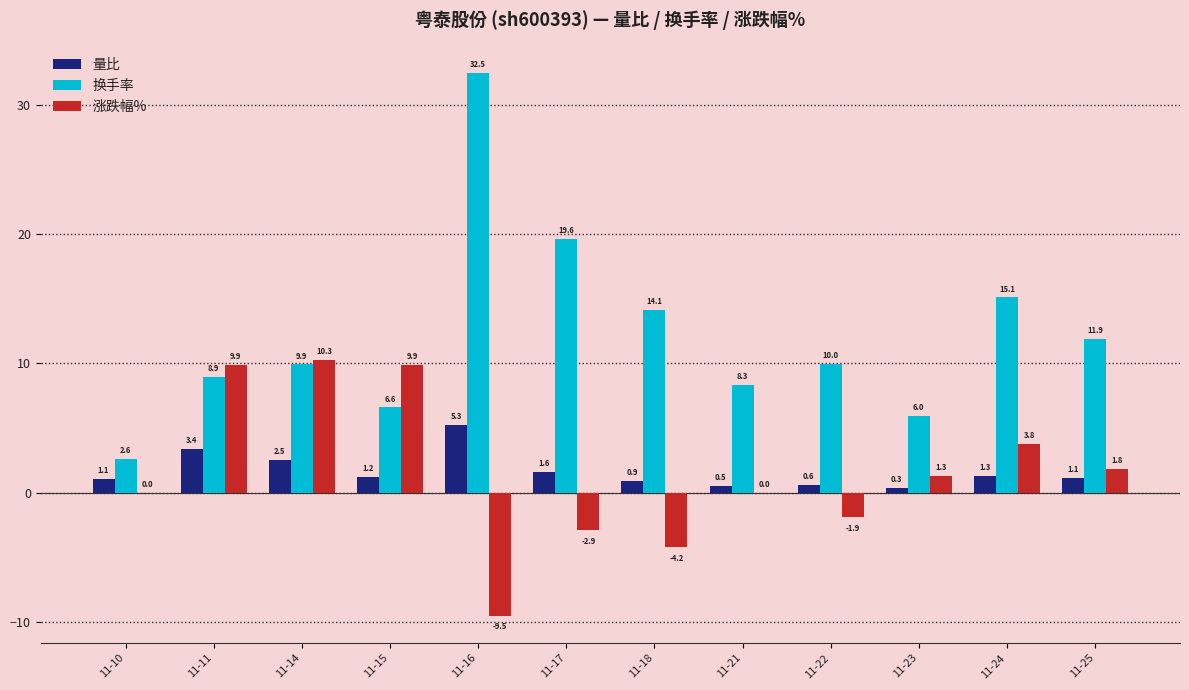

True or false: 涨跌幅% has a value of -9.5 at 11-16.

True